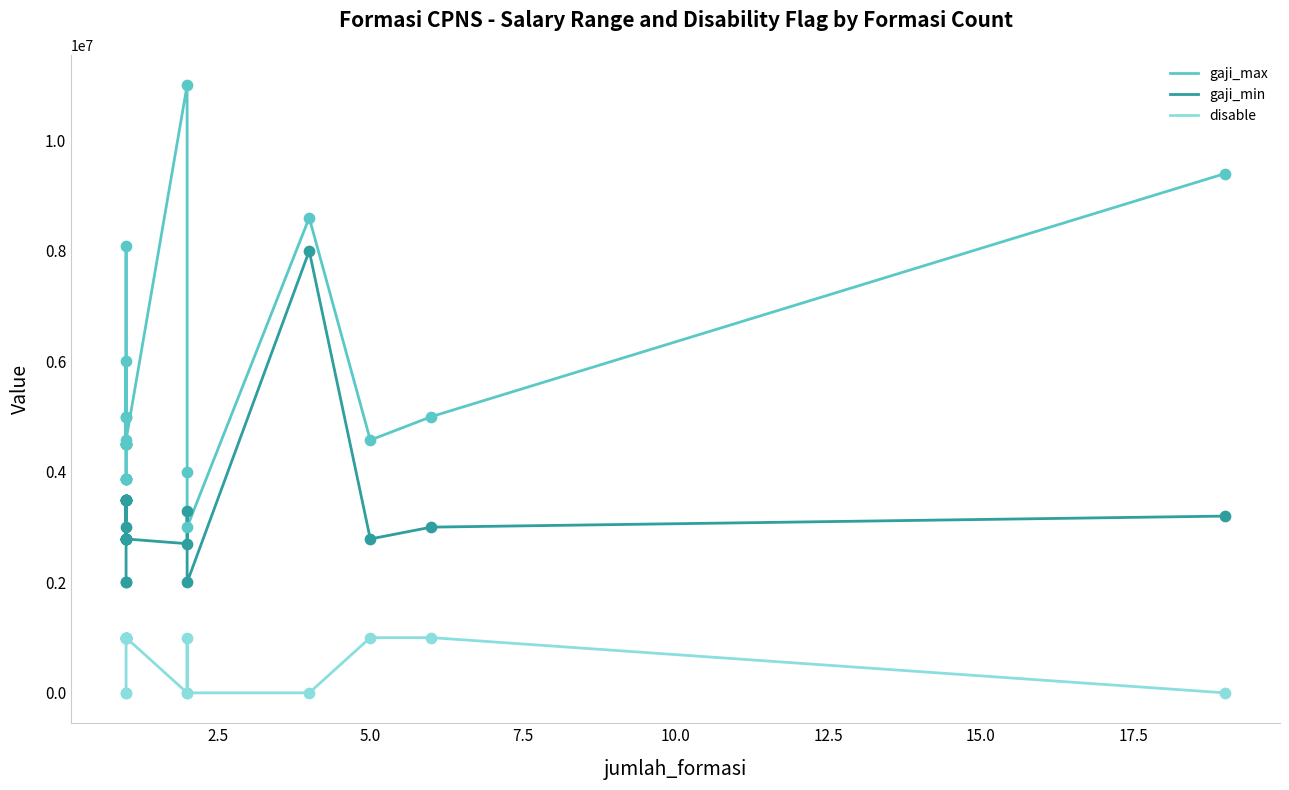

What are all the series names shown in the legend?

gaji_max, gaji_min, disable